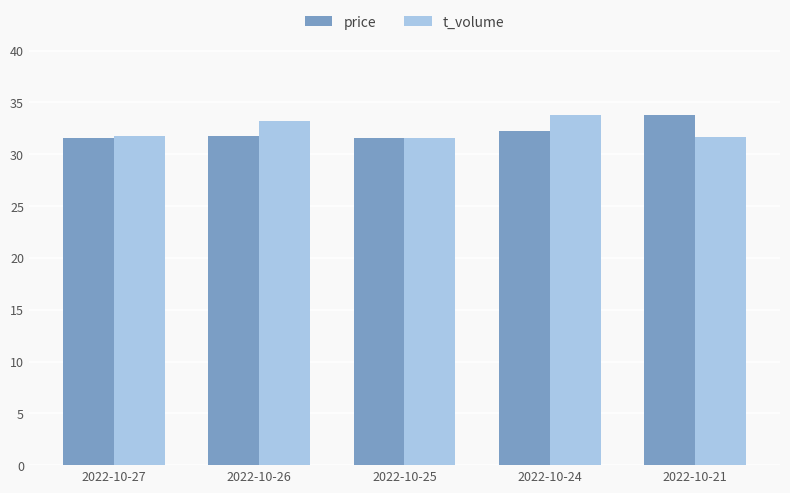

The value of price at 2022-10-27 is 31.6. True or false?

True